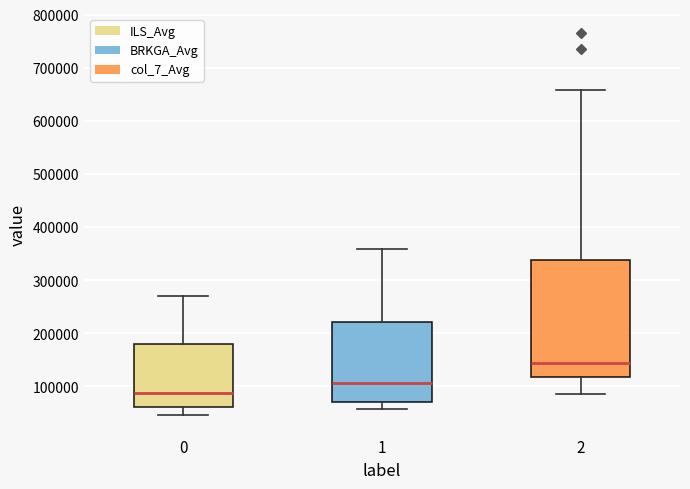

Reading left to right, transcribe this box plot: for each box, give where its median line is, the range the box spans, and where its two whiskers end, as read against the y-axis. The values are not printed on the chart, so give them approximately, as read against the axis.

0: median 90000, box 60000 to 180000, whiskers 50000 to 270000
1: median 110000, box 70000 to 220000, whiskers 60000 to 360000
2: median 140000, box 120000 to 340000, whiskers 90000 to 660000